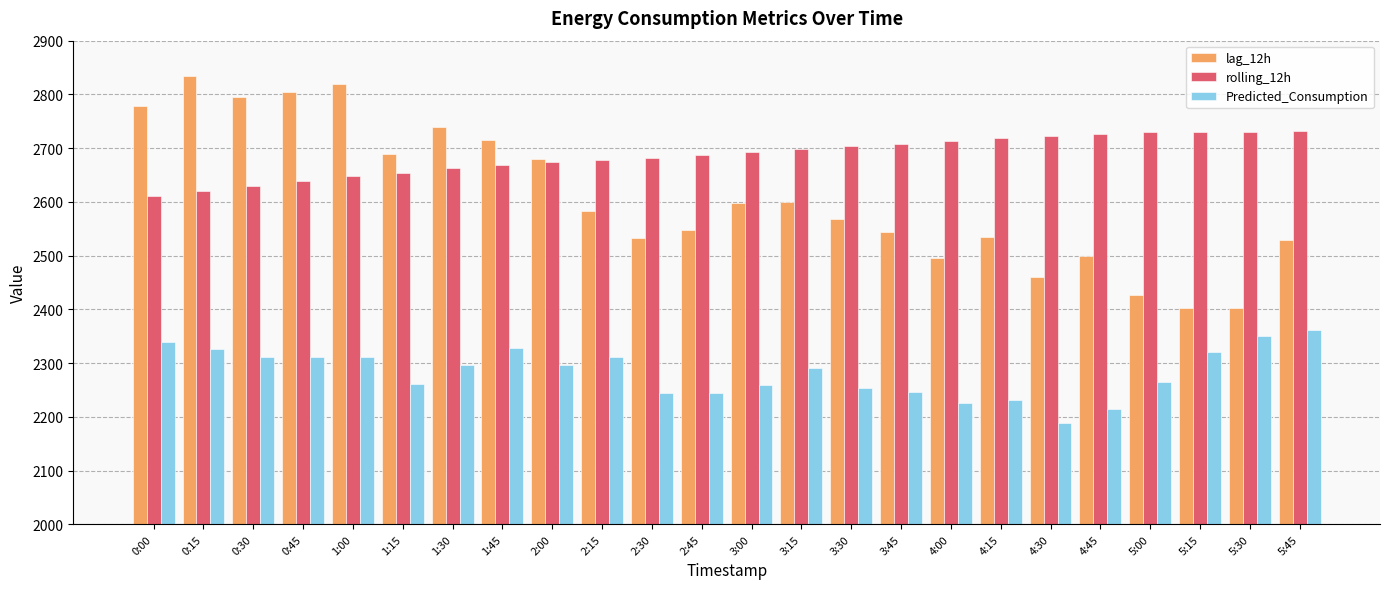

What is the sum of all lag_12h values?

62579.0